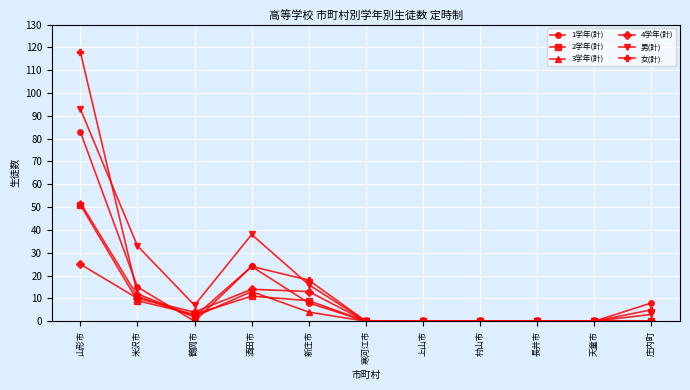

What is the total value across all series at 米沢市?

90